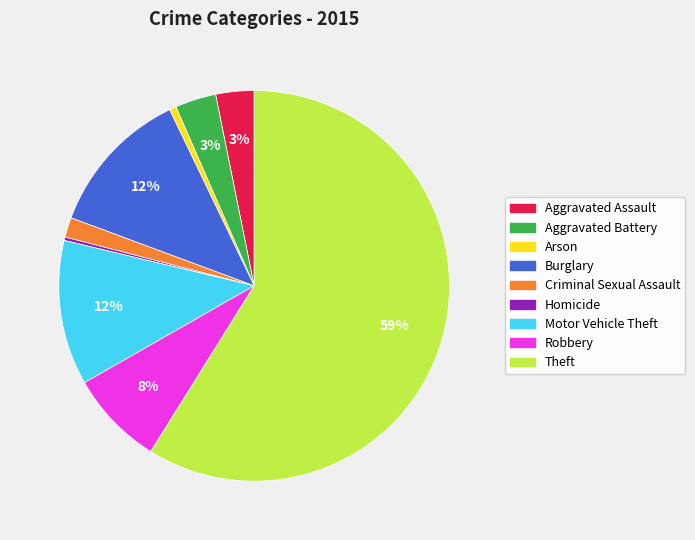

To the nearest percent, what is the combined percentage of Aggravated Battery and Motor Vehicle Theft?

15%